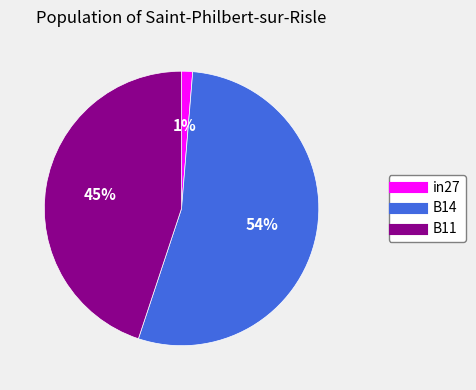

To the nearest percent, what is the combined percentage of in27 and B11?

46%